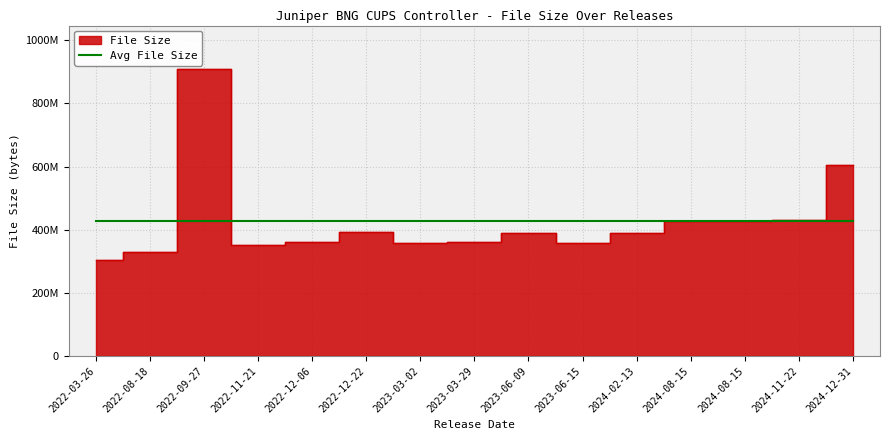

Reading right to left, what are all the values shown in this chart?

2024-12-31=603581644	2024-11-22=429570422	2024-08-15=428314674	2024-08-15=428197351	2024-02-13=390315325	2023-06-15=359425793	2023-06-09=389438827	2023-03-29=361532055	2023-03-02=359383730	2022-12-22=393385013	2022-12-06=359754004	2022-11-21=352778587	2022-09-27=909587748	2022-08-18=328749607	2022-03-26=304915958